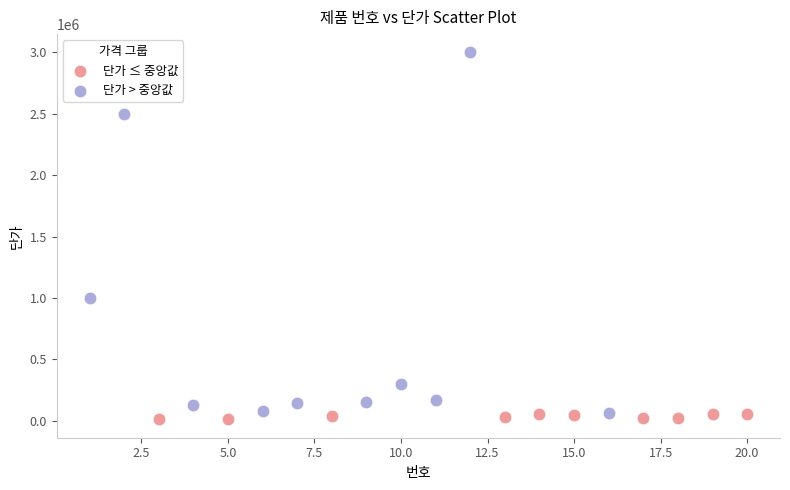

Which series reaches the maximum Y coordinate?

단가 > 중앙값